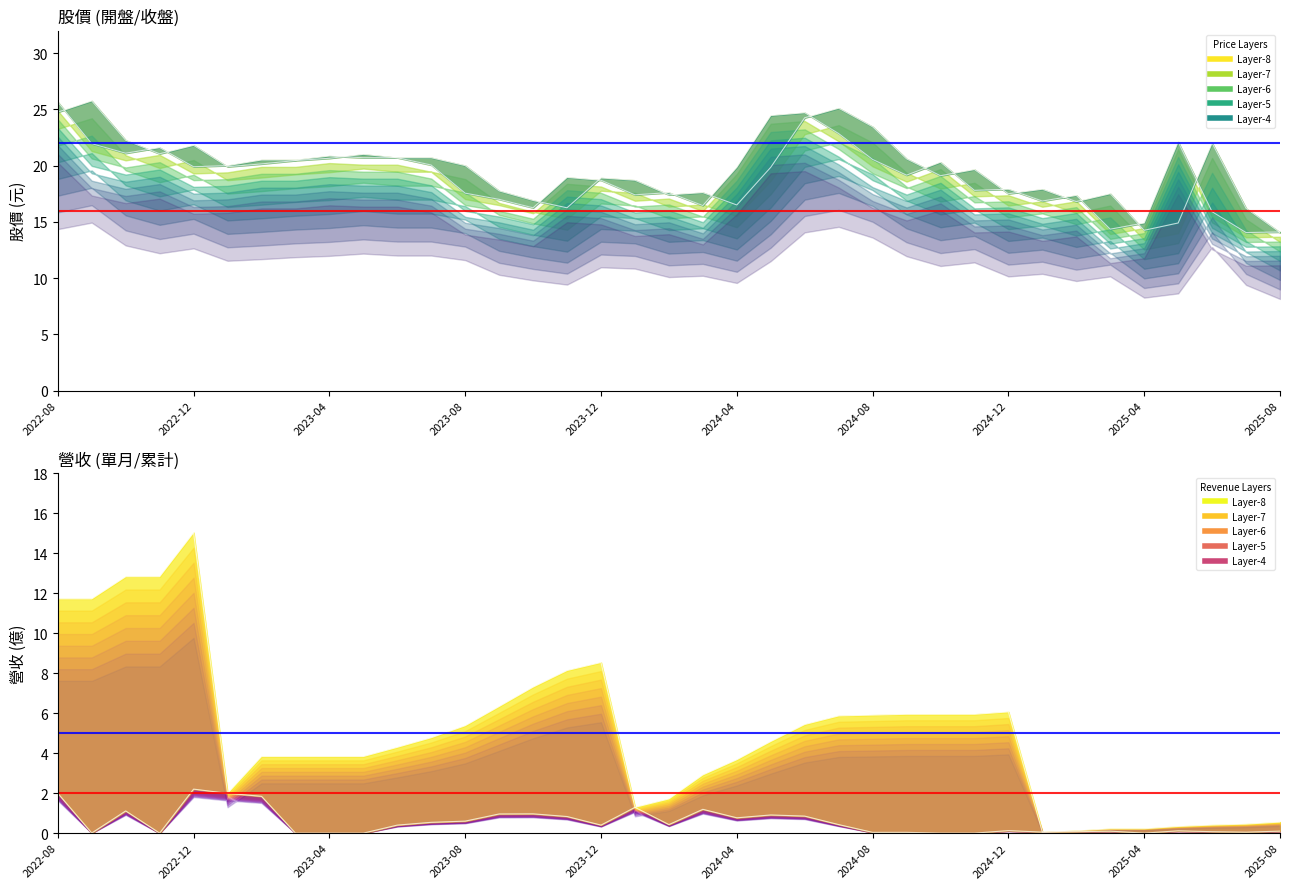

At which category does the chart reach its minimum across all series?

2022-11